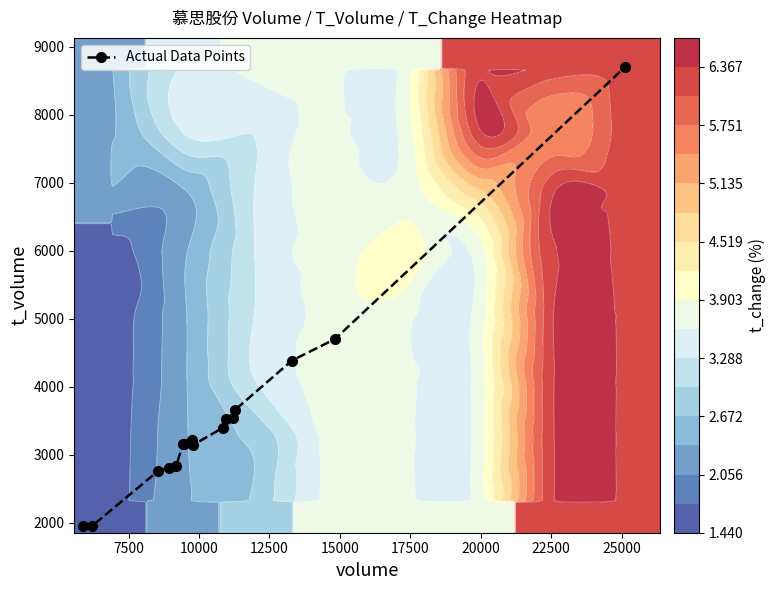

True or false: Actual Data Points has more than 0 interior local peaks.

True